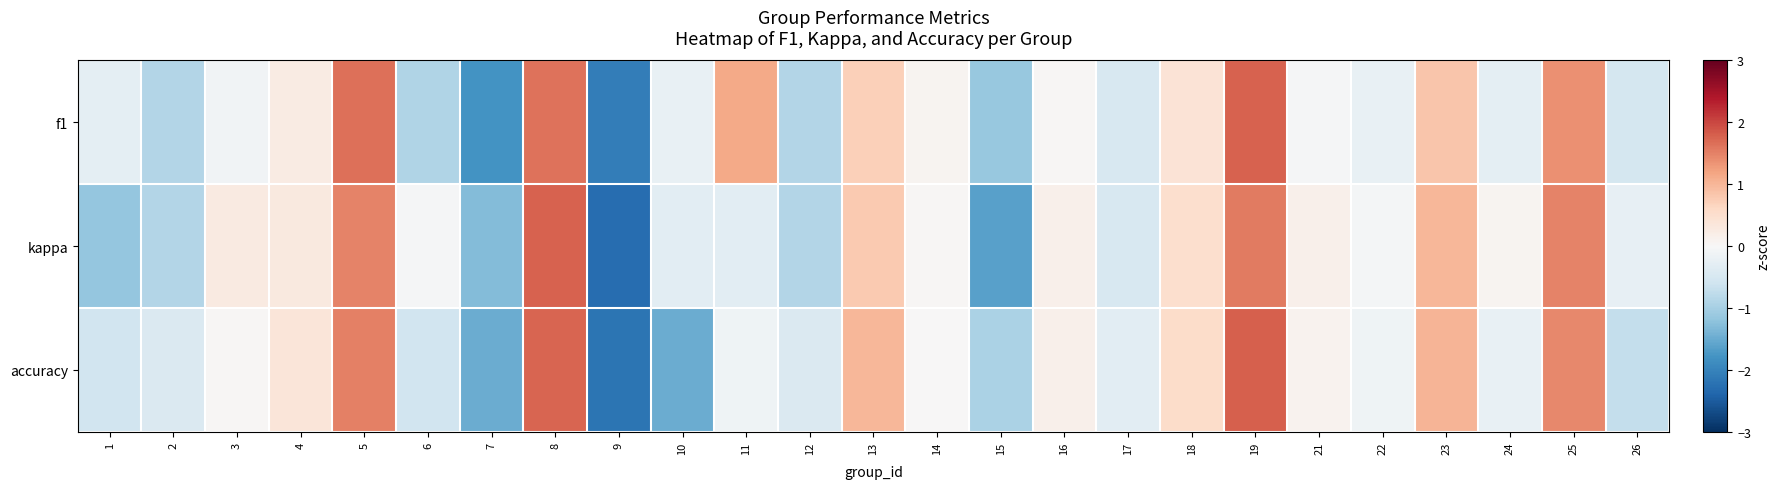

How many distinct data groups are displayed?

3